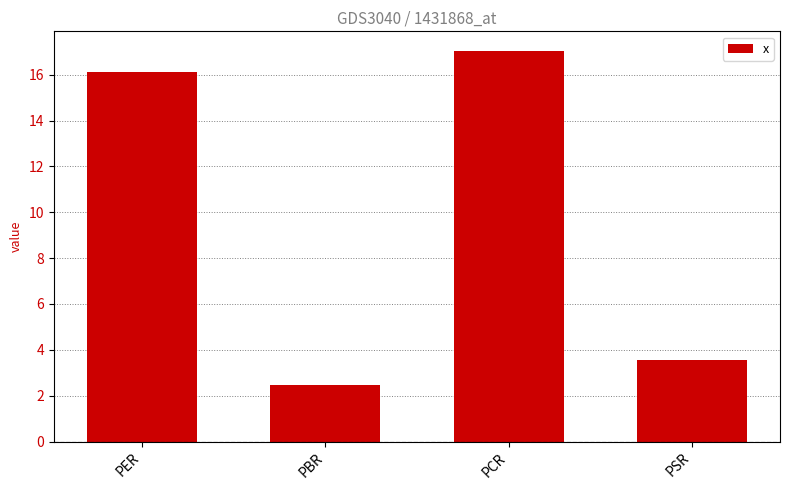

List the labels in order of value, largest first.

PCR, PER, PSR, PBR